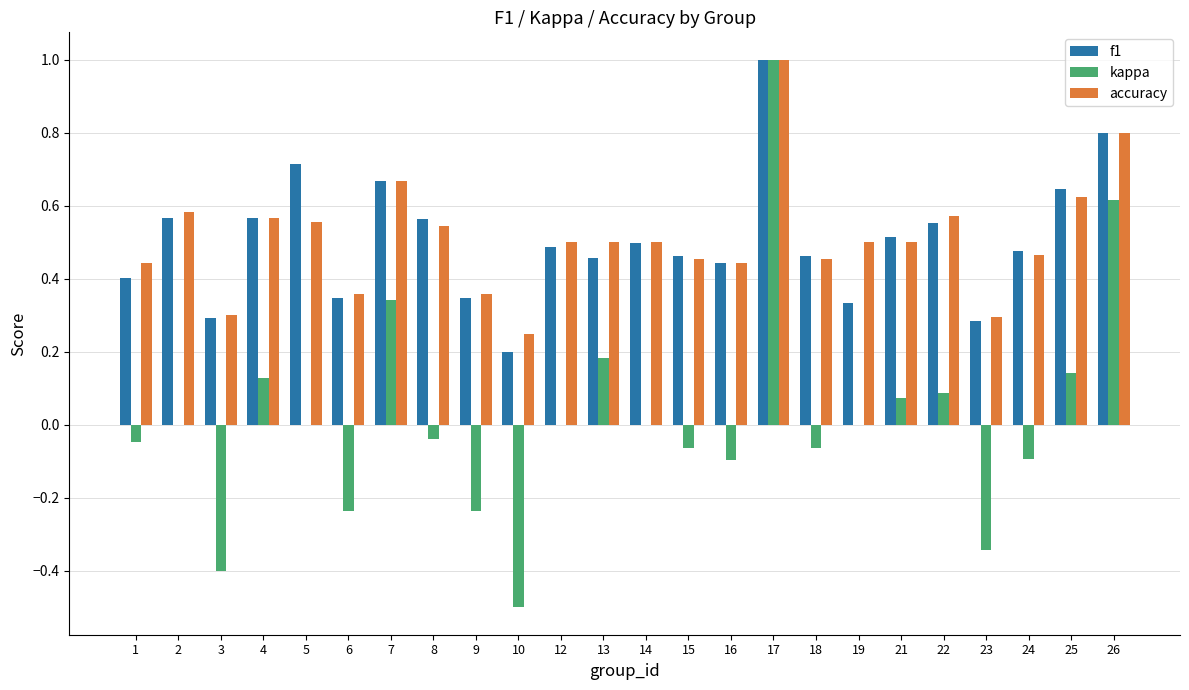

How many accuracy values are between 0 and 1?

24